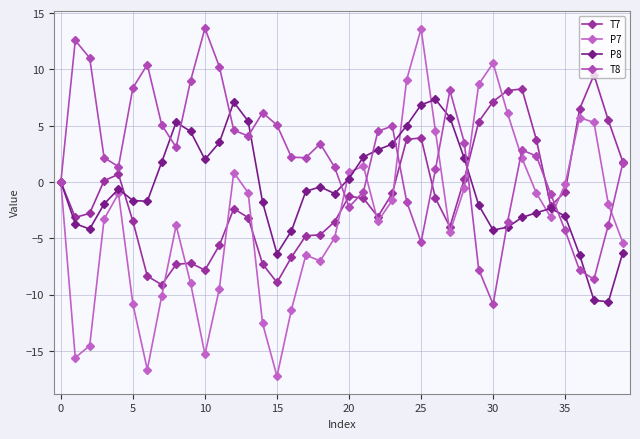

How many lines are shown in the chart?

4